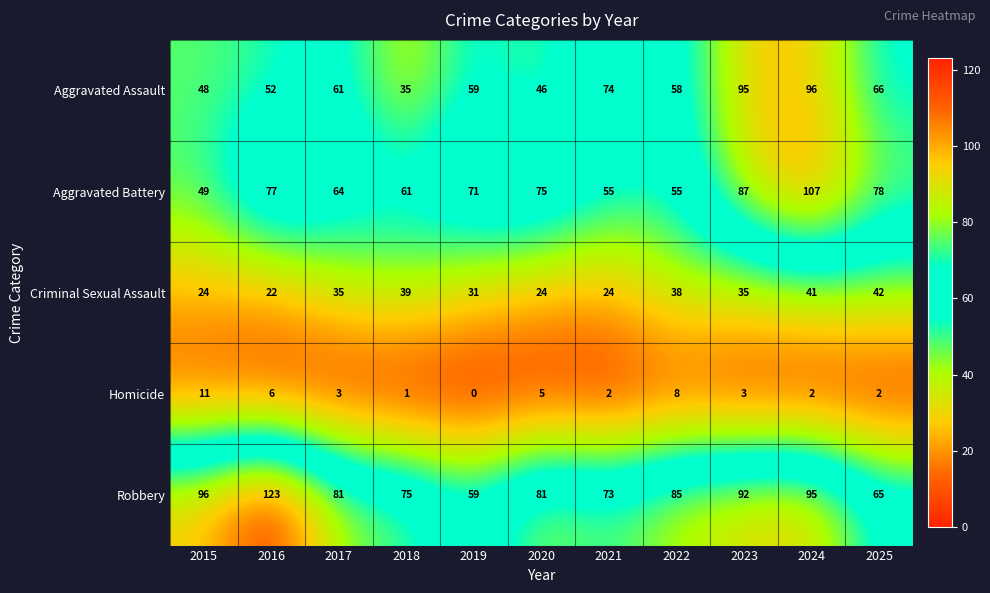

True or false: Aggravated Assault has a value of 97 at 2022.

False